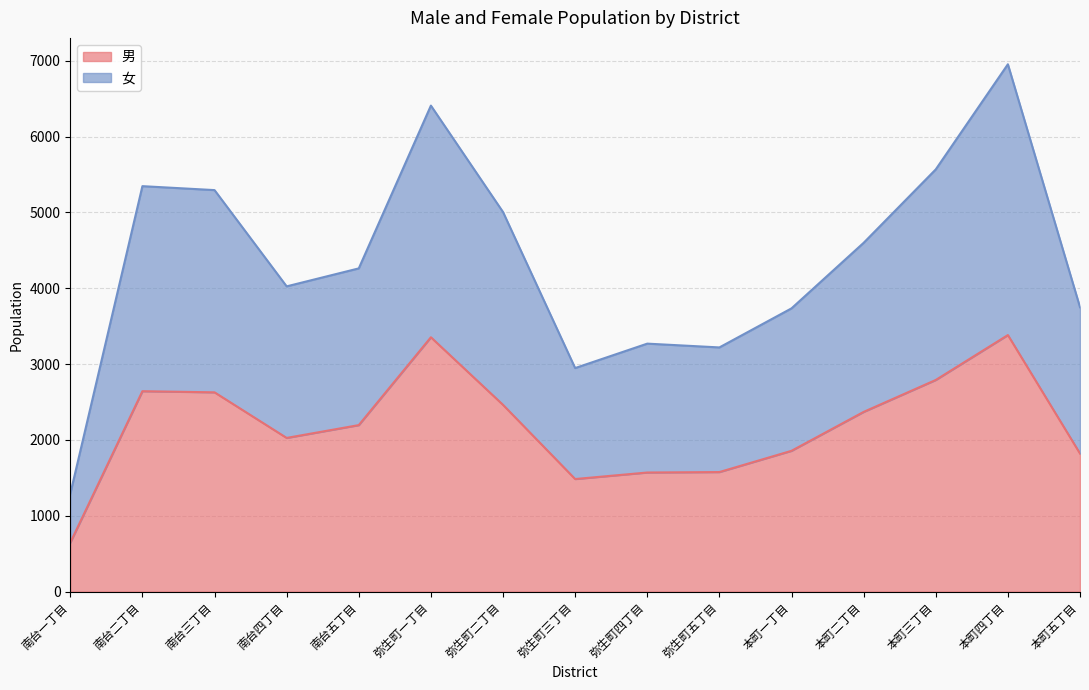

How many interior local valleys does the 男 series have?

2